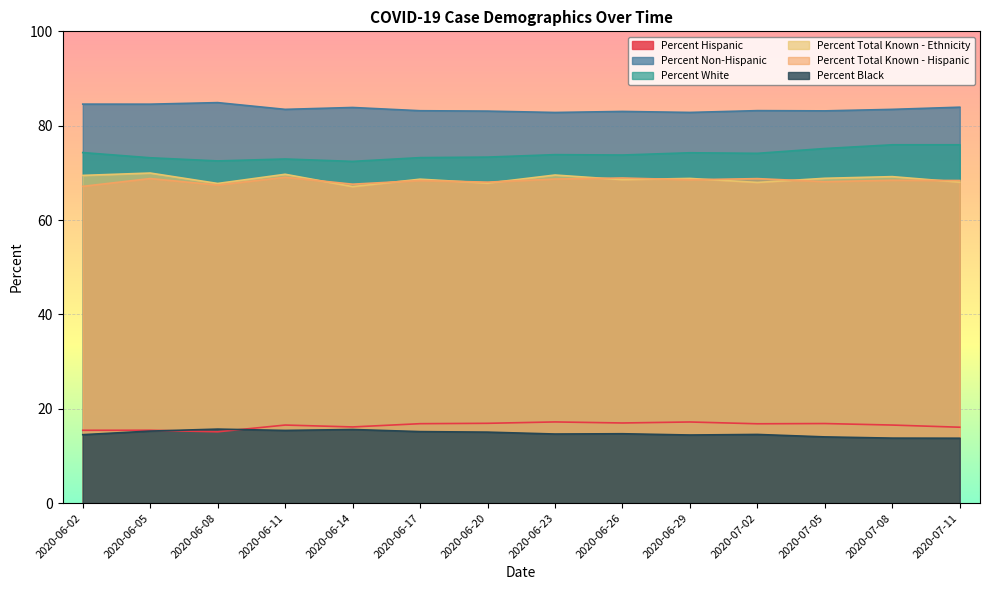

In Percent Total Known - Ethnicity, how many points are lower than both neighbors (excluding endpoints)?

5